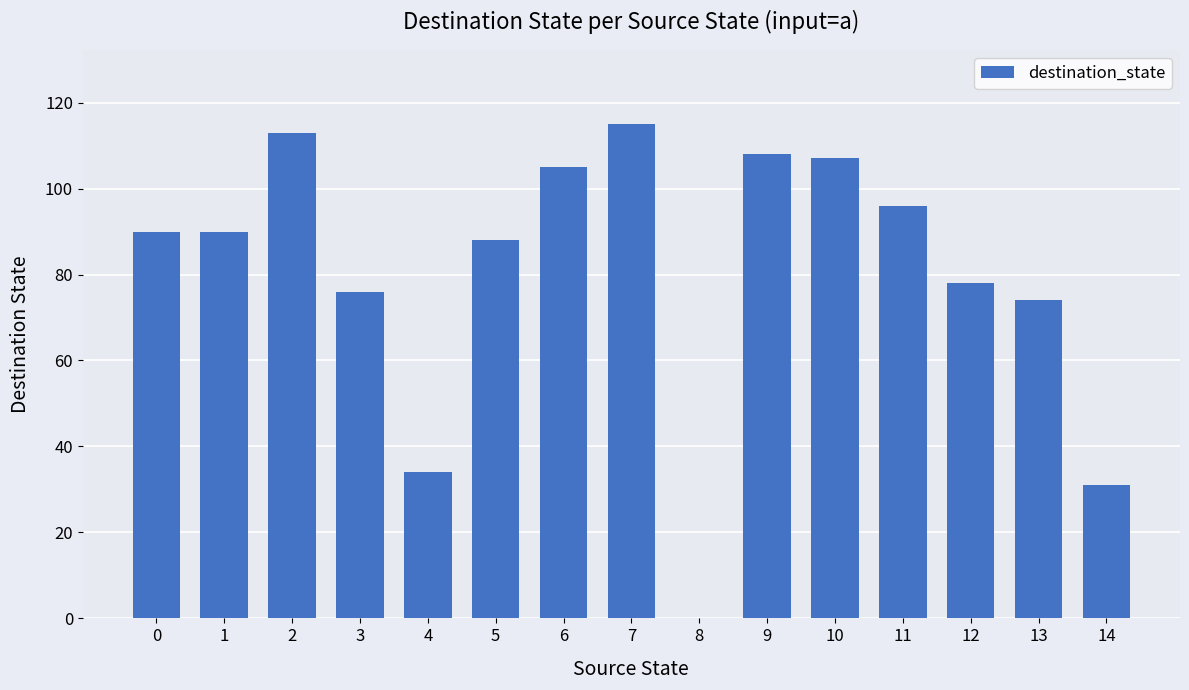

What is the sum of all values?

1205